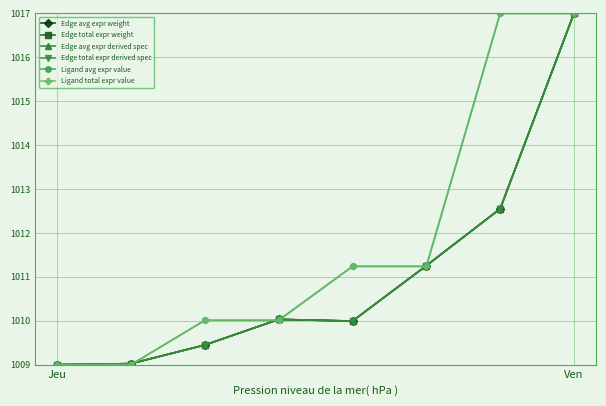

Reading left to right, what are all the values shown in this chart?

Edge avg expr weight: 1009.0	1009.0	1009.4	1010.0	1010.0	1011.3	1012.5	1017.0
Edge total expr weight: 1009.0	1009.0	1009.4	1010.0	1010.0	1011.3	1012.5	1017.0
Edge avg expr derived spec: 1009.0	1009.0	1009.4	1010.0	1010.0	1011.3	1012.5	1017.0
Edge total expr derived spec: 1009.0	1009.0	1009.4	1010.0	1010.0	1011.3	1012.5	1017.0
Ligand avg expr value: 1009.0	1009.0	1010.0	1010.0	1011.2	1011.2	1017.0	1017.0
Ligand total expr value: 1009.0	1009.0	1010.0	1010.0	1011.2	1011.2	1017.0	1017.0